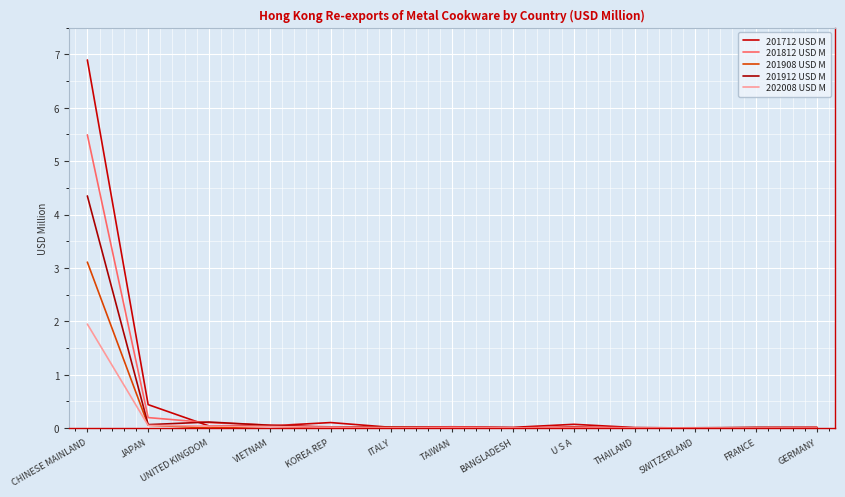

Is it true that 201812 USD M equals 0.0 at SWITZERLAND?

True